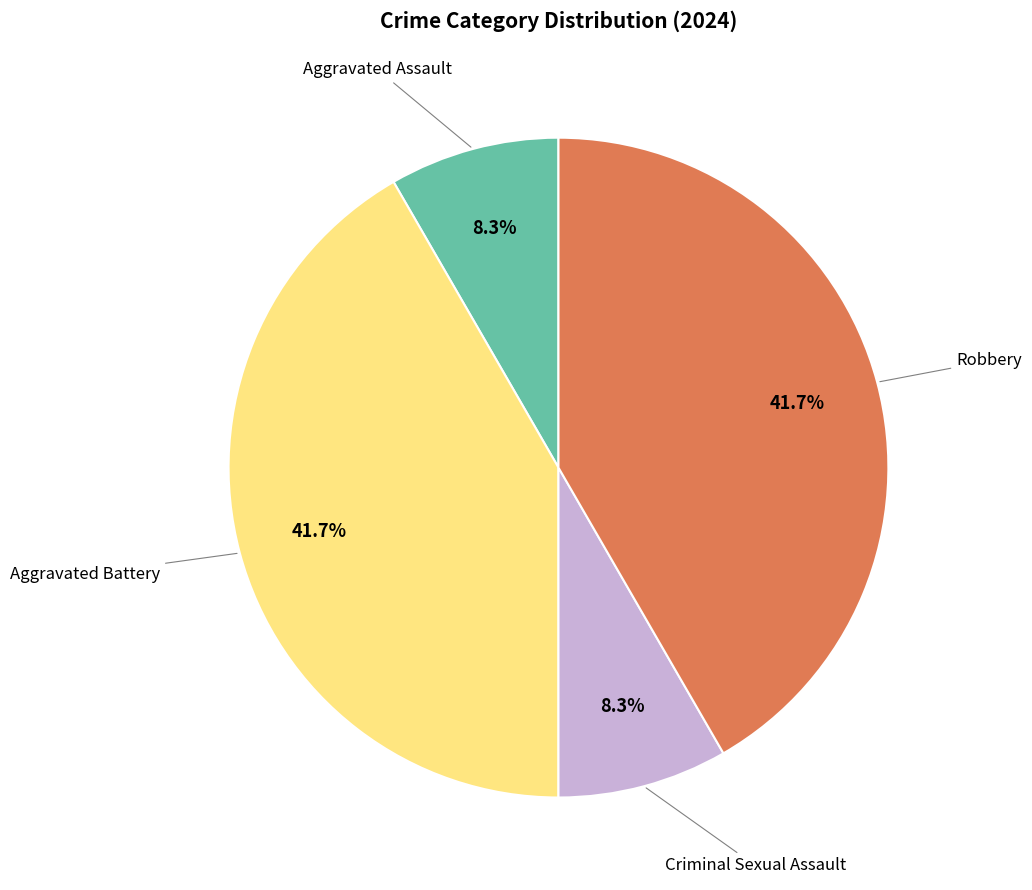

How many segments does this pie chart have?

4